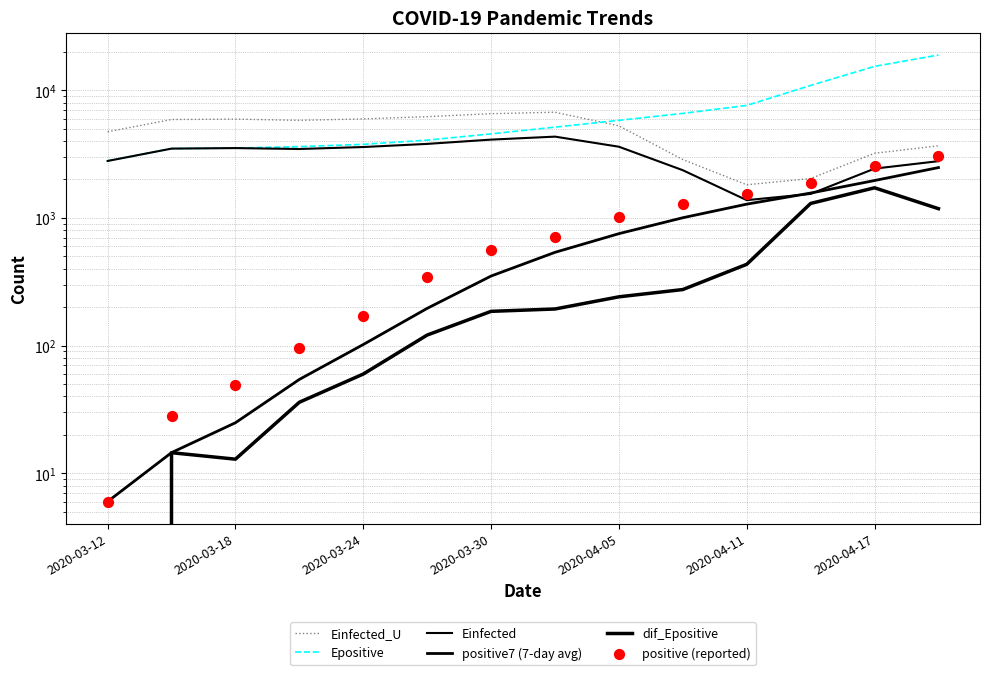

Which series contains the lowest Y value?

dif_Epositive